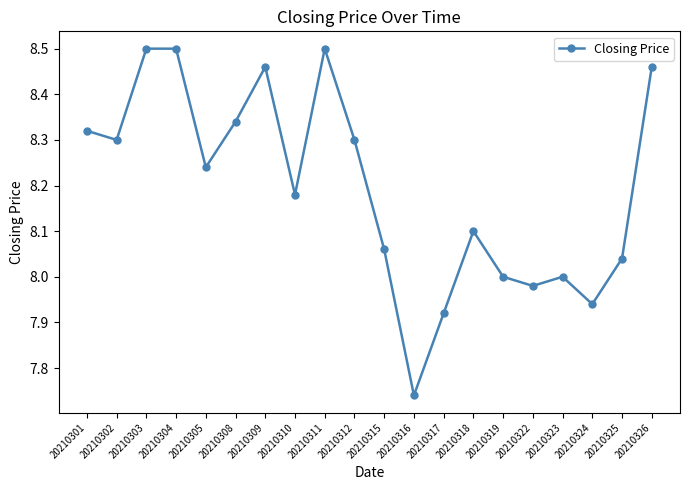

What is the difference between the maximum and minimum values?

0.8